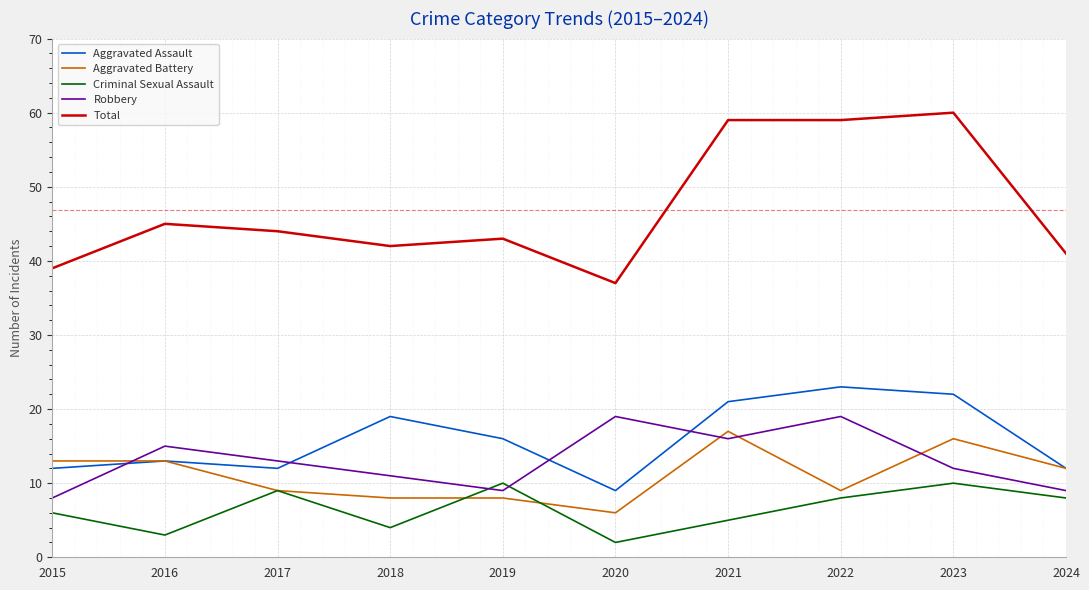

Is it true that Criminal Sexual Assault equals 10 at 2019?

True